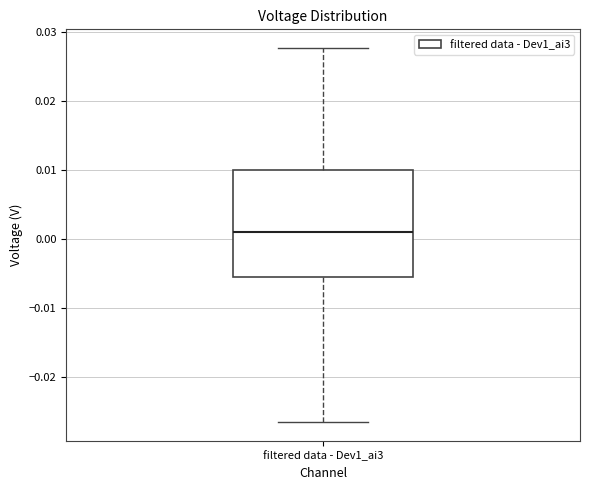

Read this box plot against the y-axis: the position of the median line, the range covered by the box, and the ends of both whiskers. The values are not printed on the chart, so give them approximately, as read against the axis.

median 0.001, box -0.005 to 0.010, whiskers -0.026 to 0.028